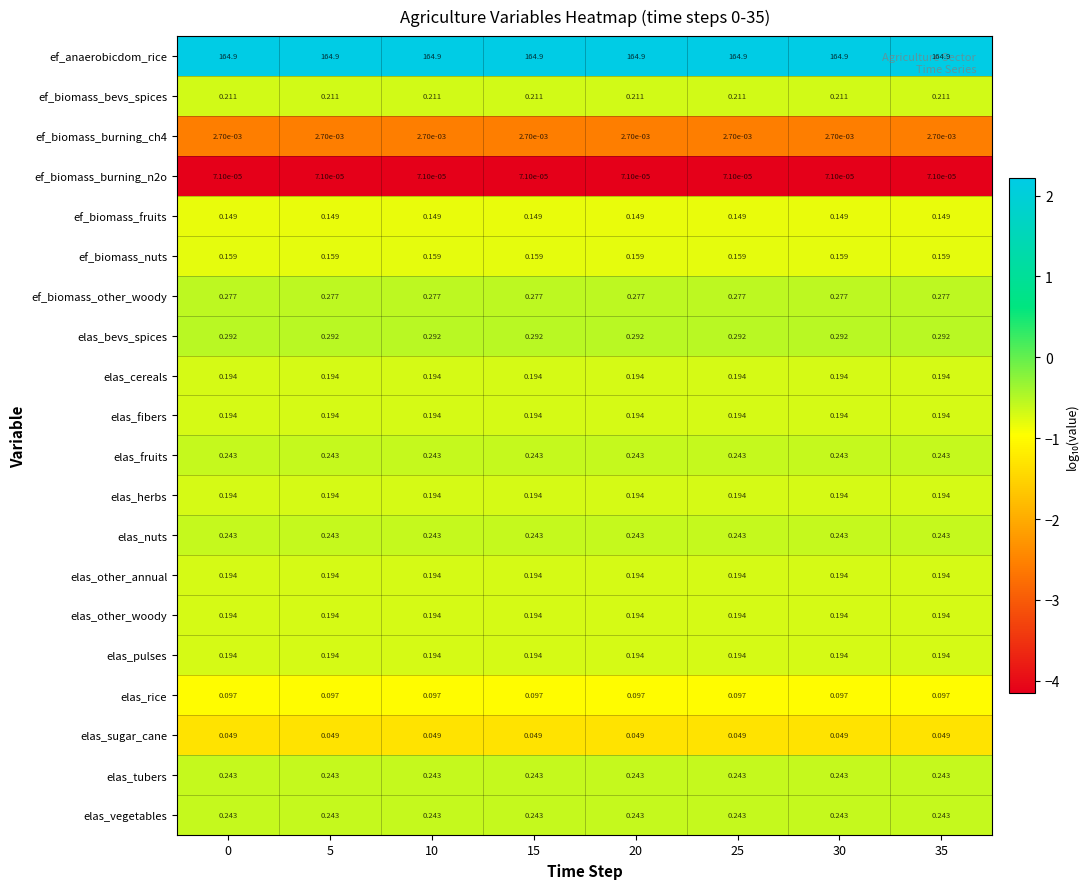

Is the value of elas_bevs_spices at 30 greater than the value of ef_anaerobicdom_rice at 5?

No